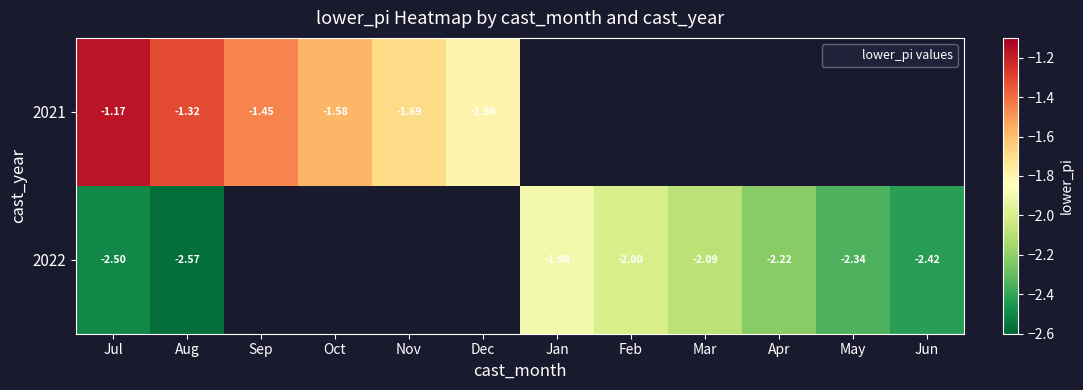

Where is 2022 nearest to the value -2?

Feb